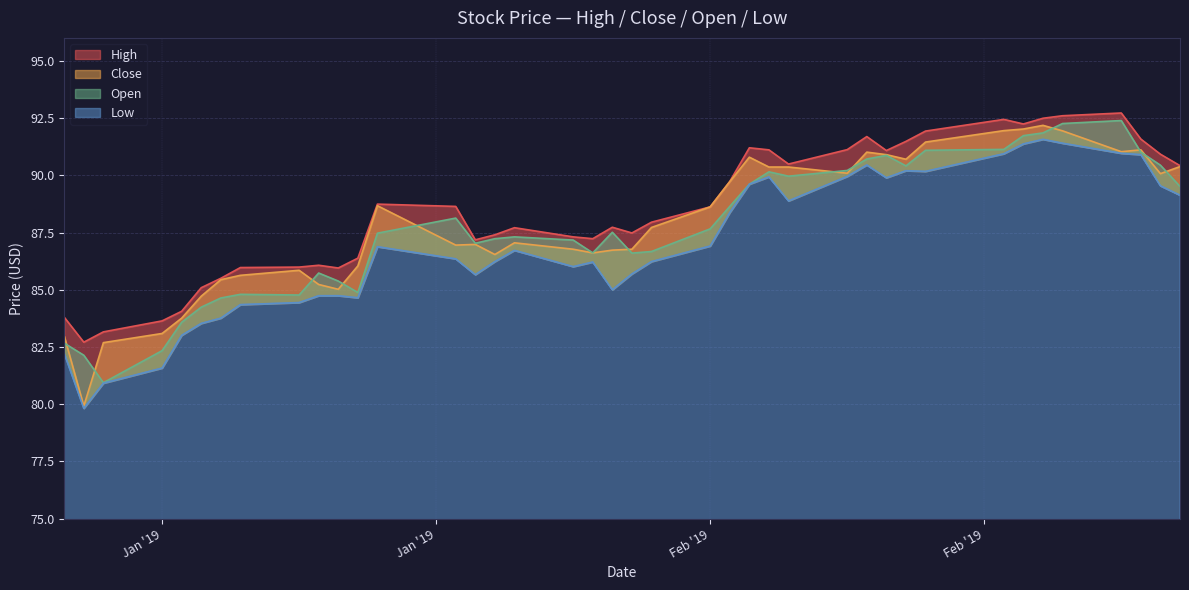

How many values in the Open series exceed 87?

25